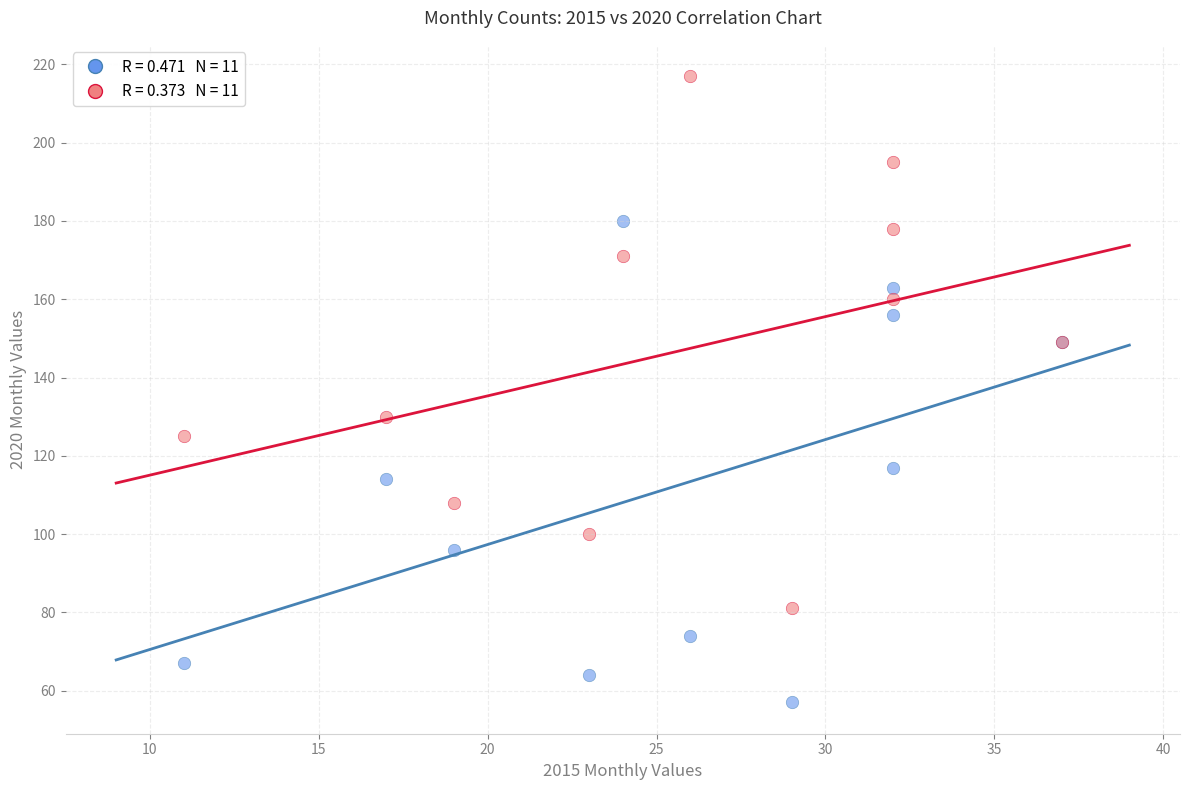

Across all series, what Y value is closest to 137?

130